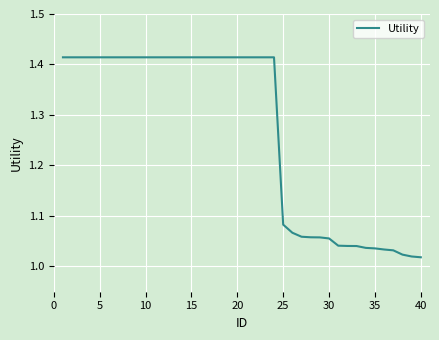

What is the difference between the maximum and minimum values?

0.4